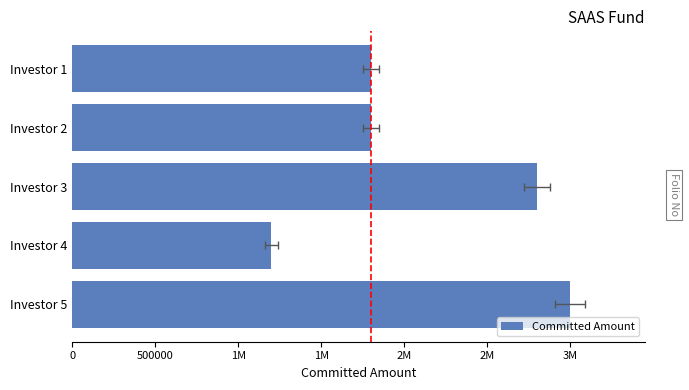

How many data points are less than 1800000?

1